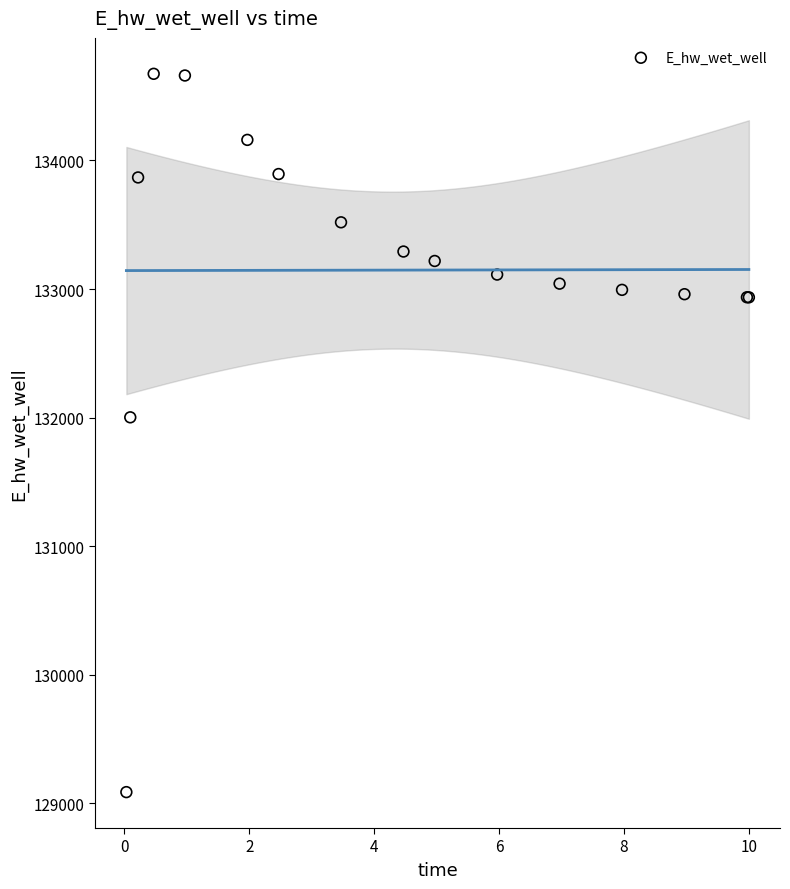

What Y value in the scatter plot is closest to 131880?

132002.1